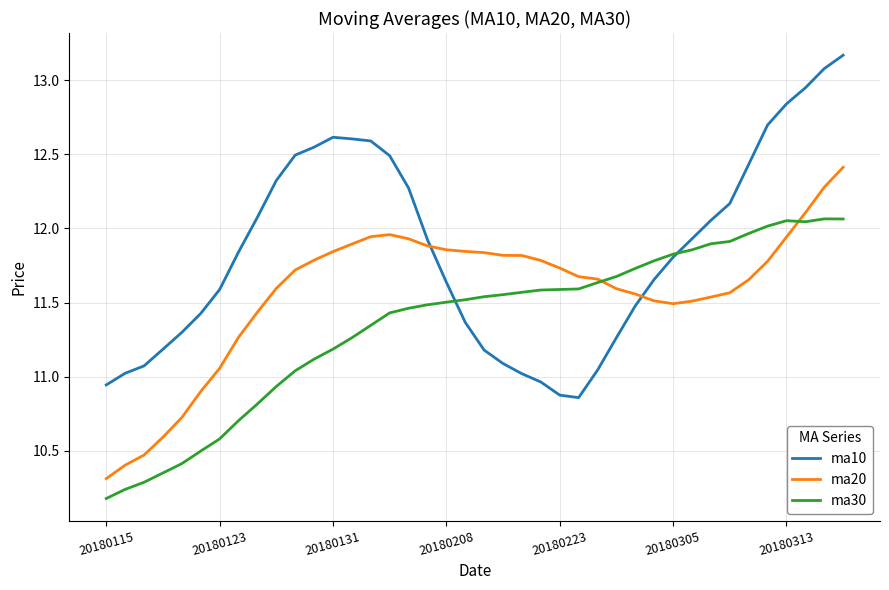

Rank the series by their average value, from lowest to highest.

ma30, ma20, ma10